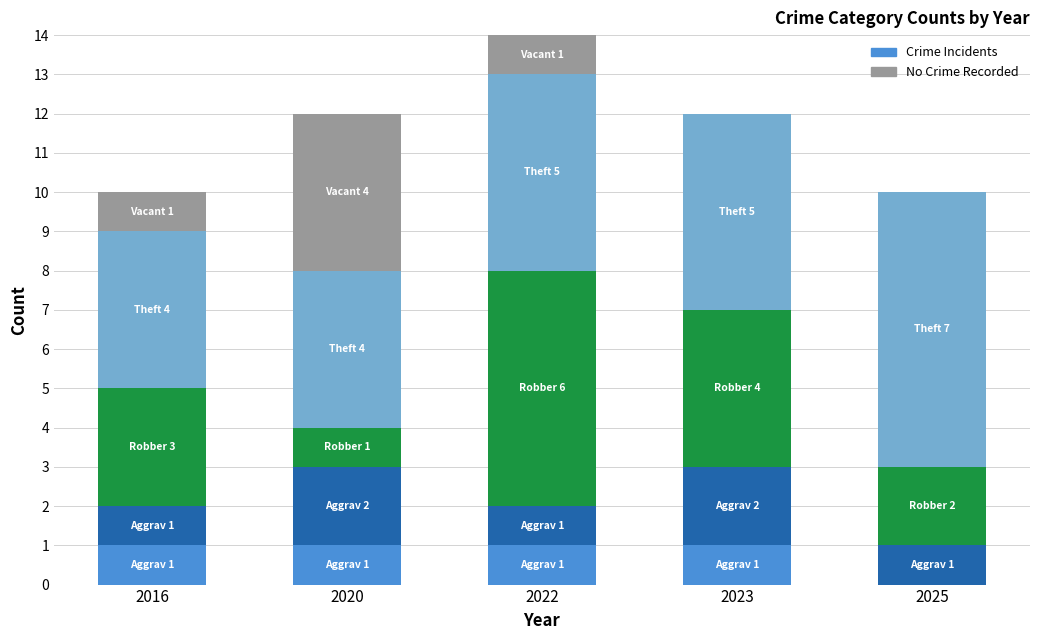

At which category is the sum across all series the highest?

2022